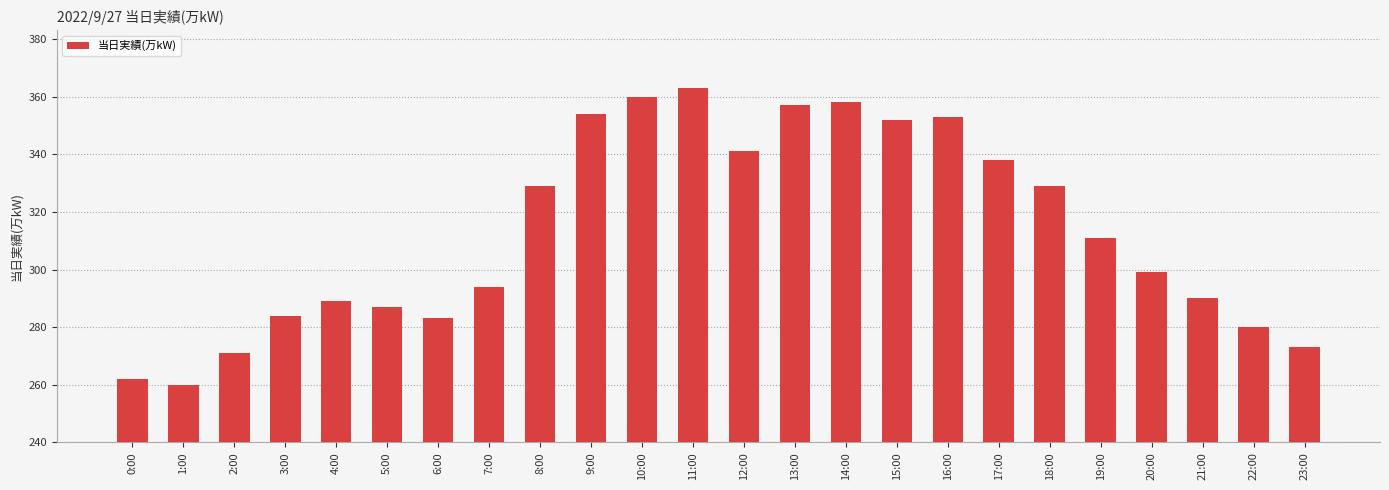

Are the bars grouped side by side (vs. stacked)?

No